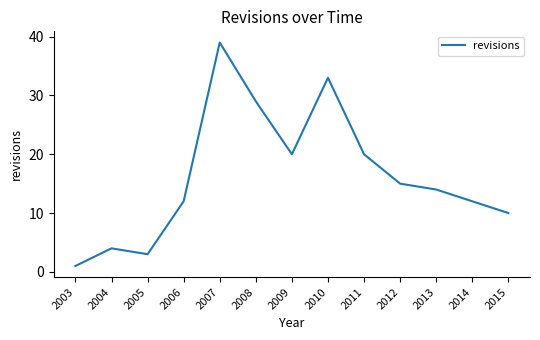

The chart shows a value of 1 at 2003. True or false?

True